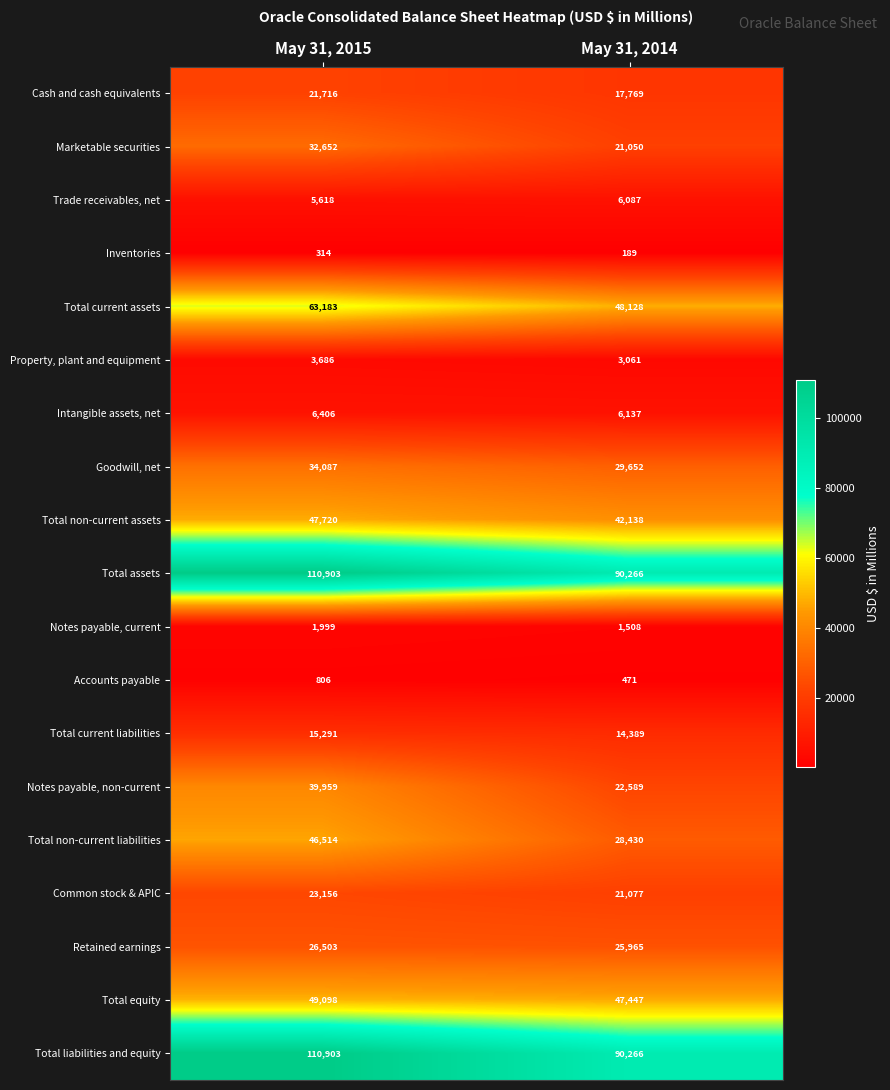

Read the Common stock & APIC value at May 31, 2015, to the nearest 10.

23160